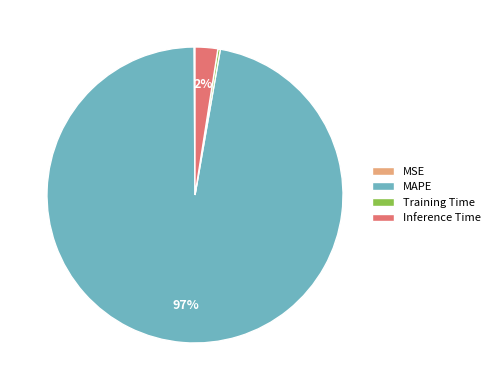

To the nearest percent, what is the combined percentage of MAPE and Inference Time?

100%